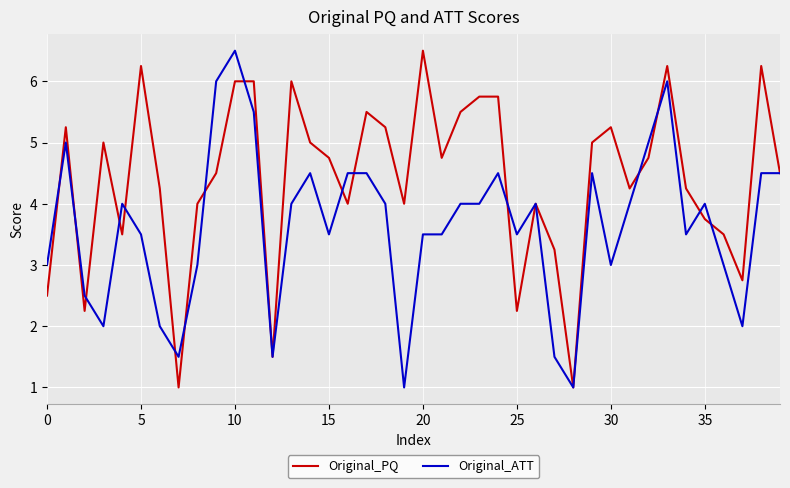

How many interior local valleys does the Original_PQ series have?

11